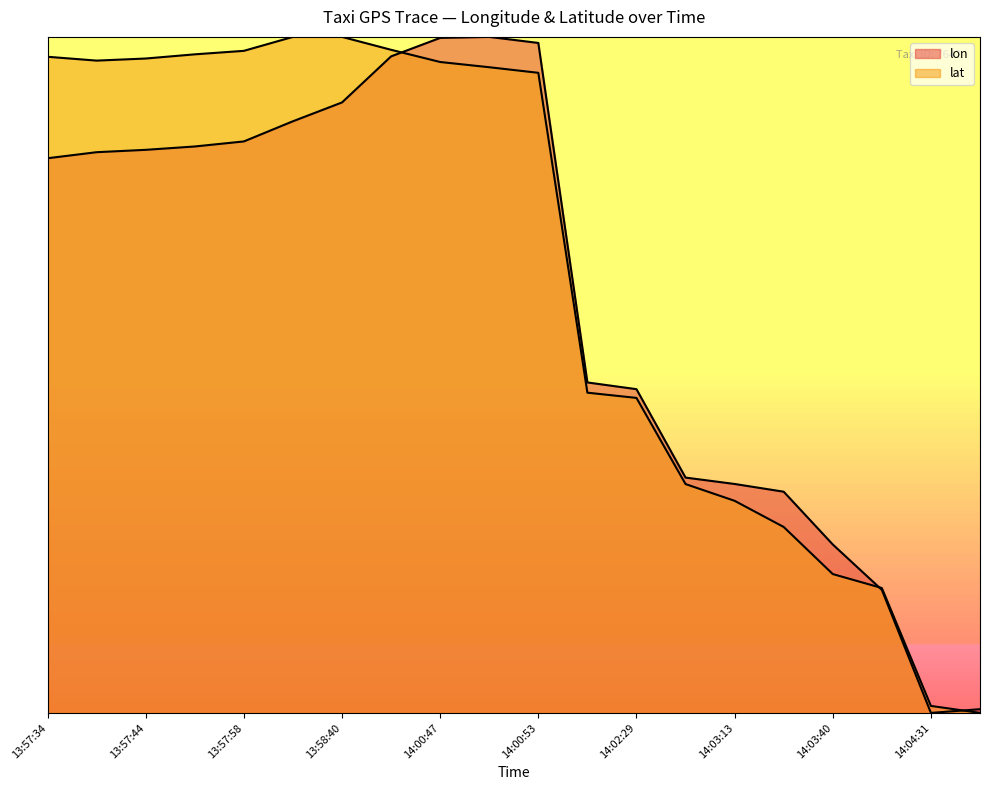

At which label does lon first exceed 40?

13:57:34